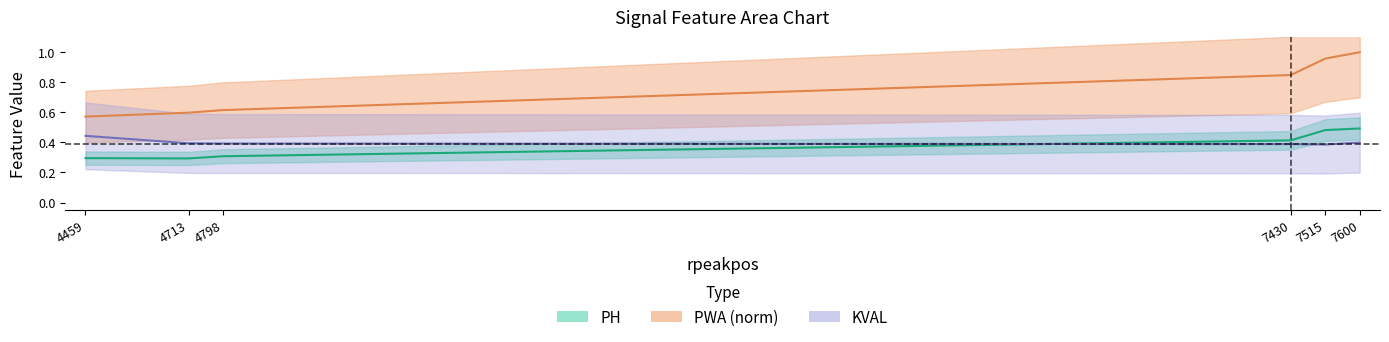

Where do PH and KVAL first cross each other?

4798 and 7430